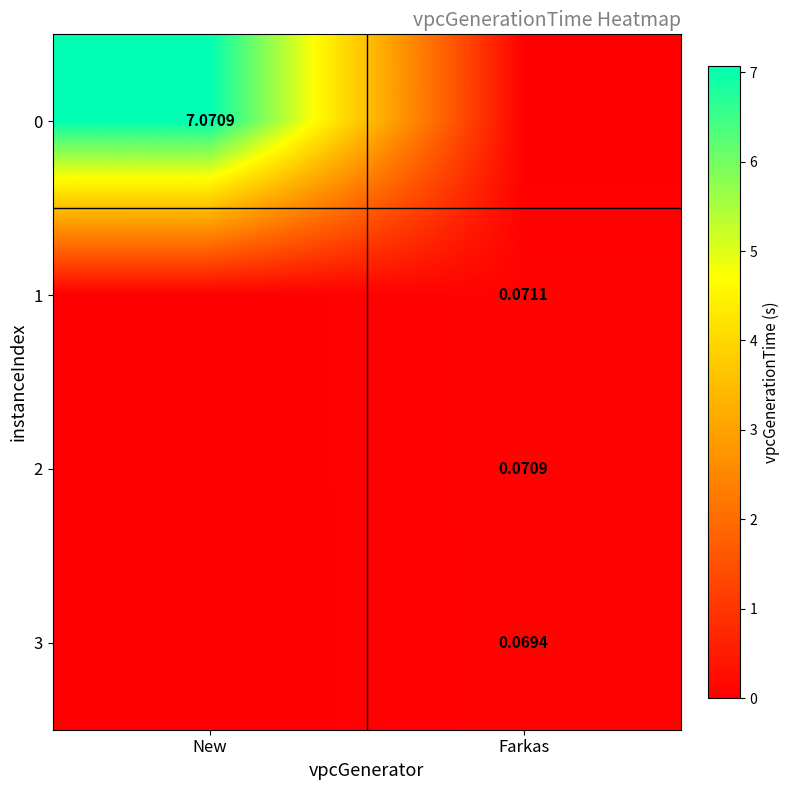

At which category is the sum across all series the highest?

New